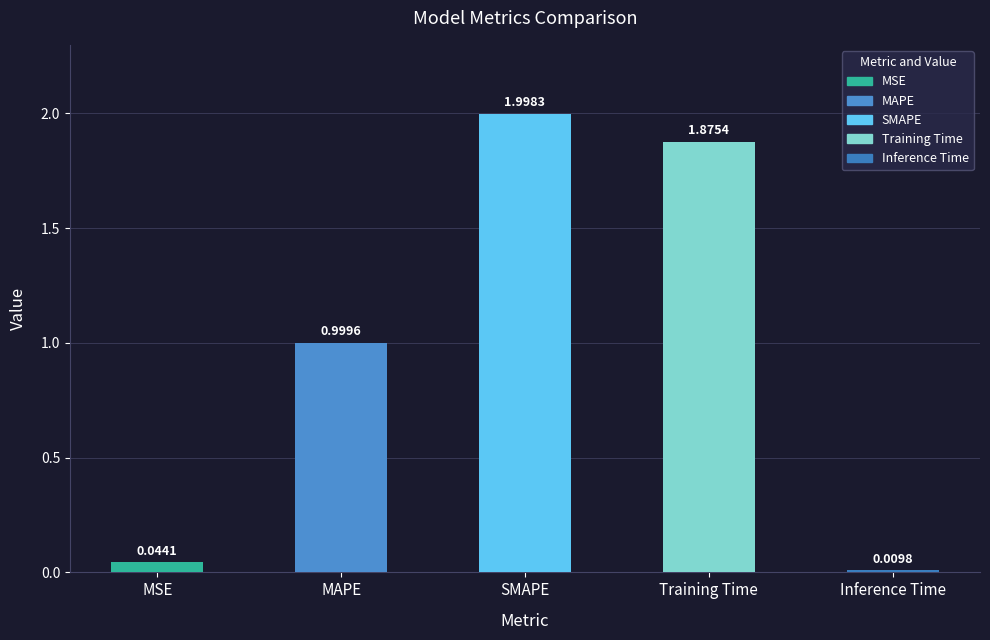

At which label is the value closest to 1?

MAPE